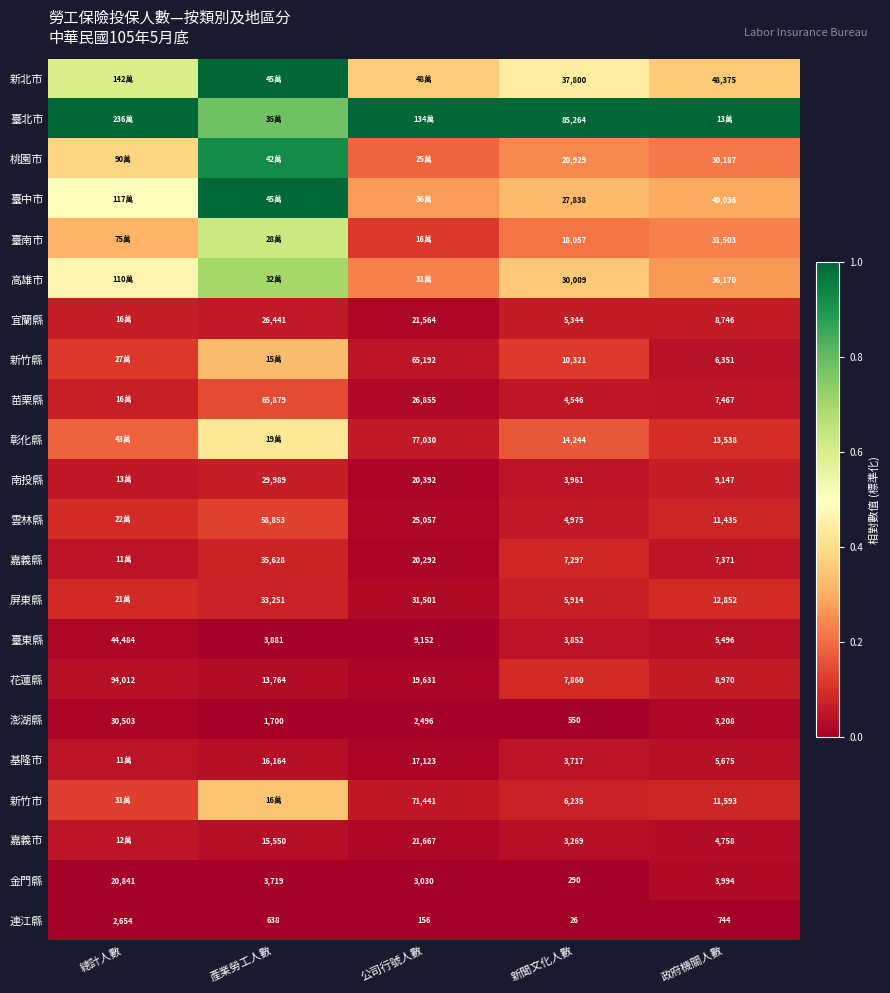

At which label is 連江縣 closest to 1340?

政府機關人數